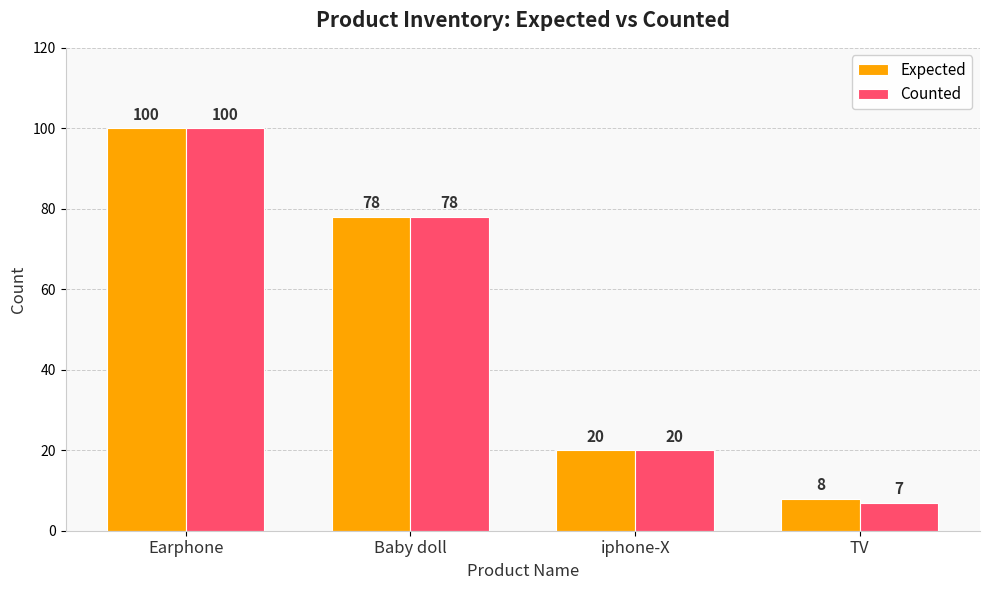

What is the label of the 4th bar from the left?

TV